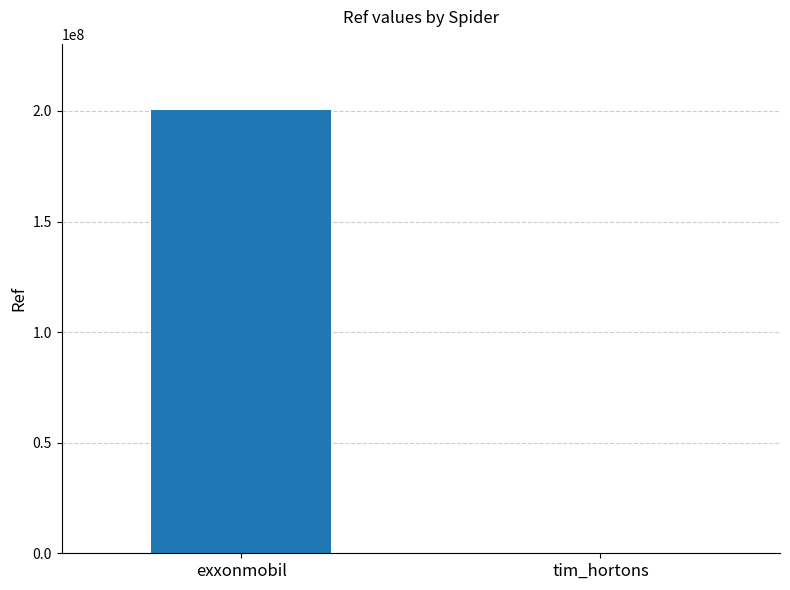

Does the chart contain stacked bars?

No